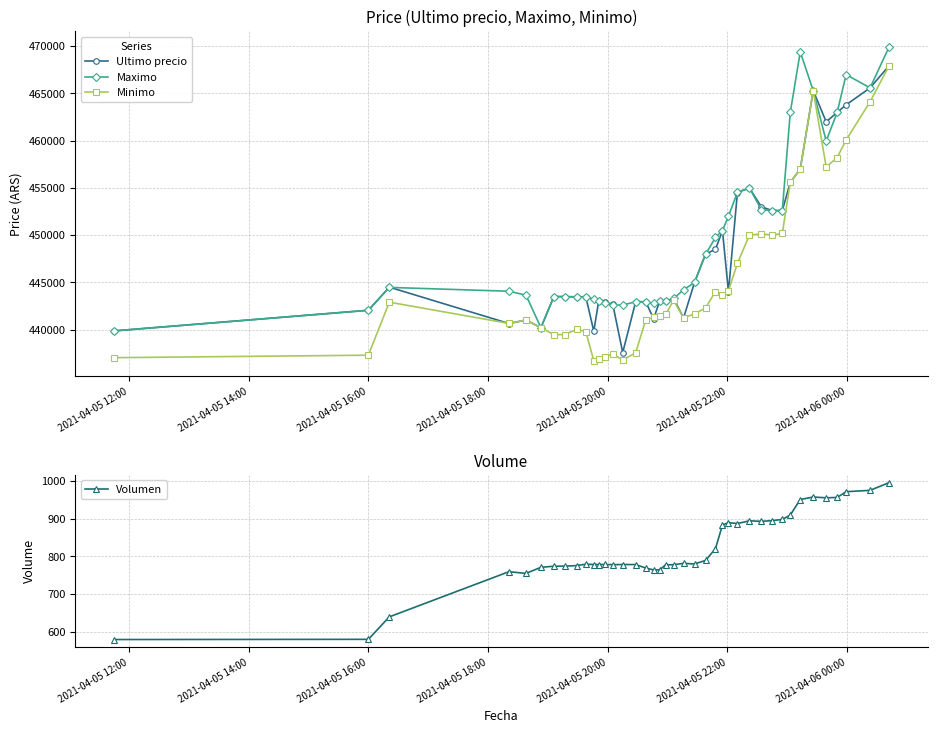

True or false: Maximo and Volumen cross at least once.

False